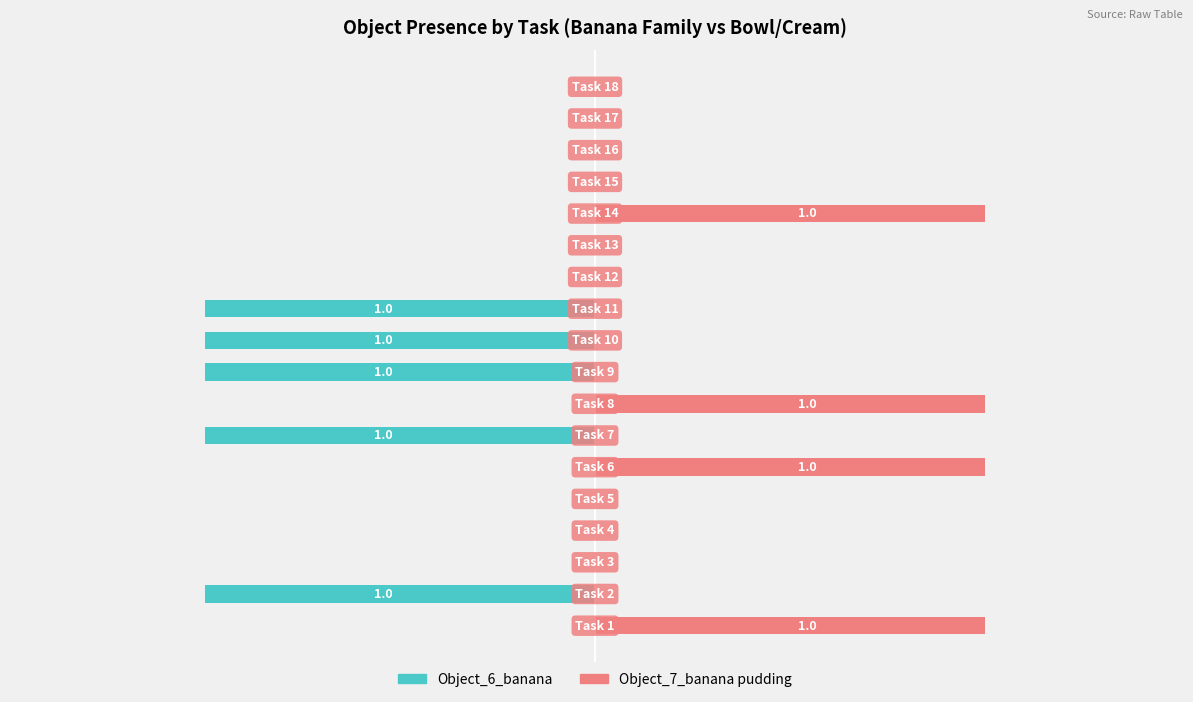

Is it true that Object_7_banana pudding / bowl / cream cheese equals 0 at 4?

True